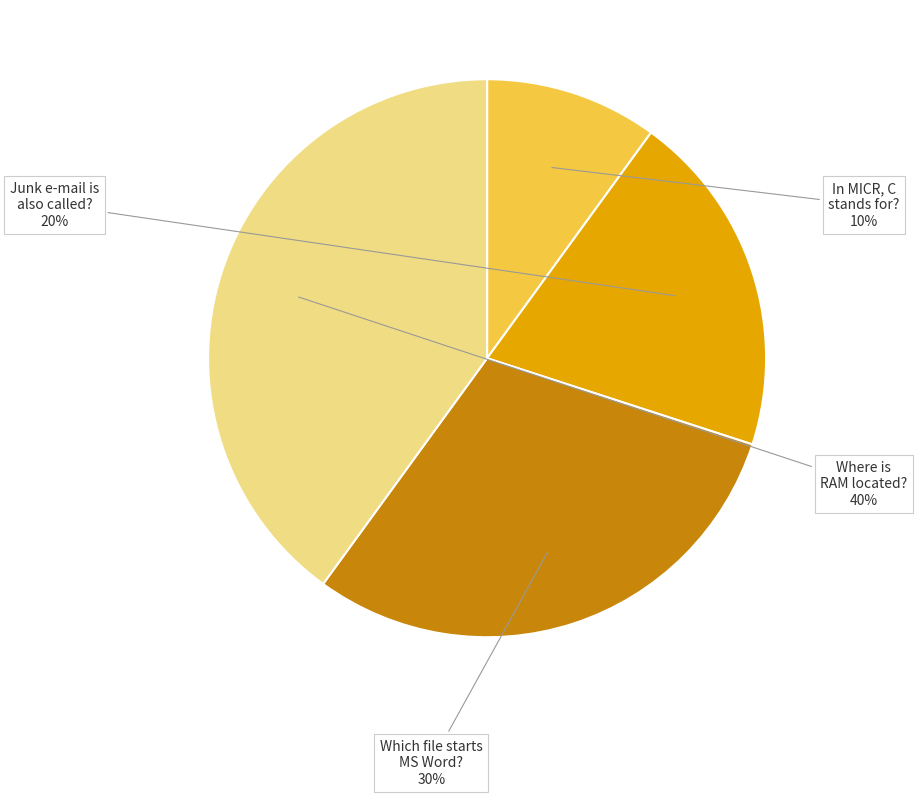

To the nearest percent, what is the difference between the largest and smallest slice percentages?

30%